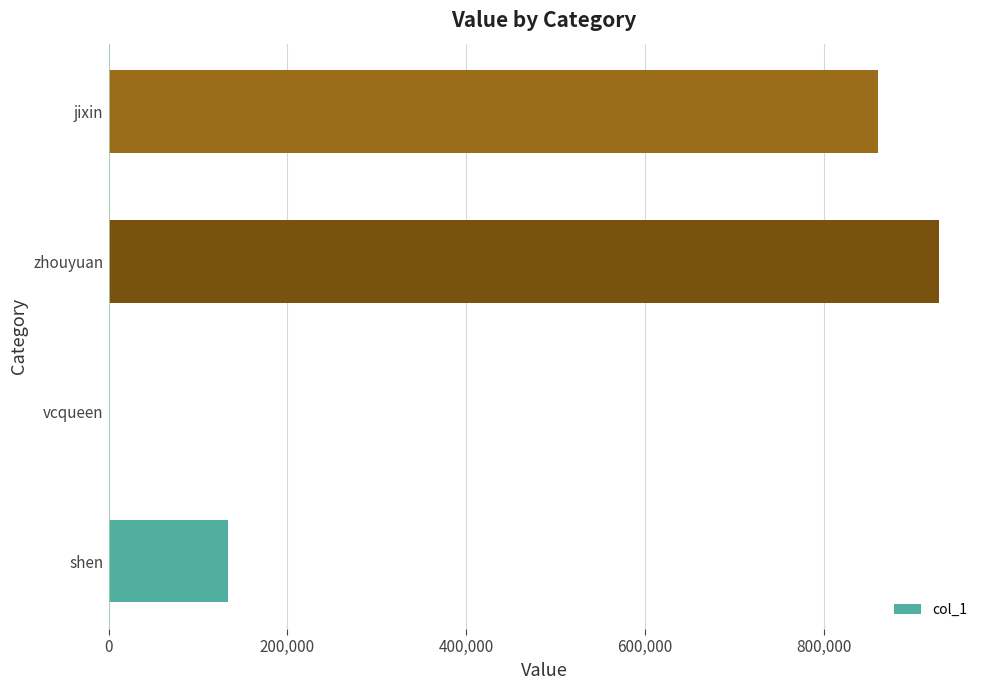

How many distinct data groups are displayed?

1